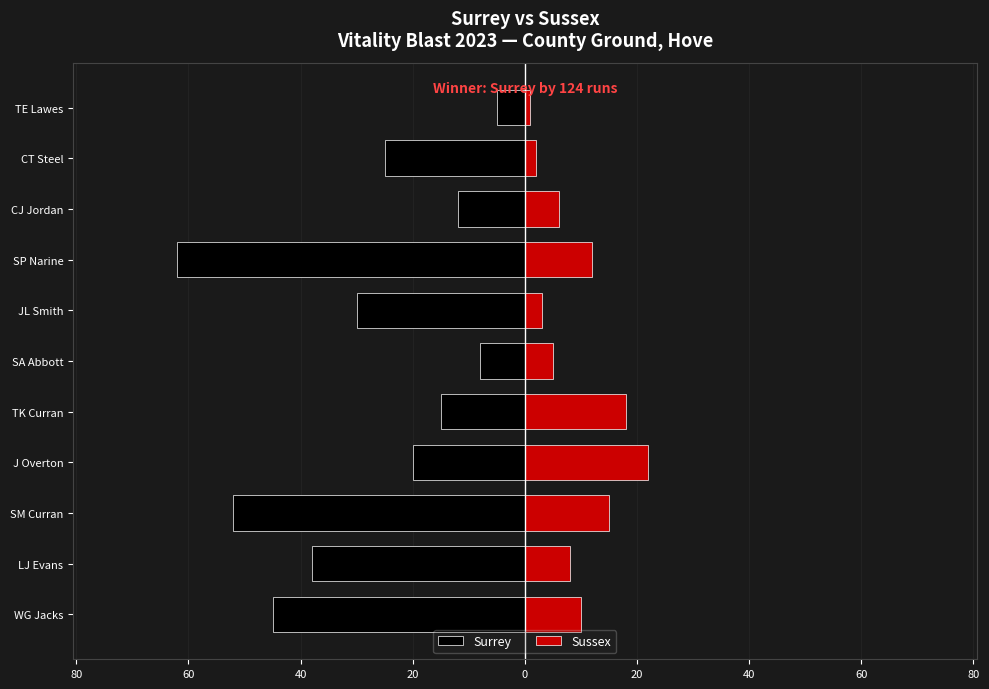

At how many categories does at least one series exceed -55?

11